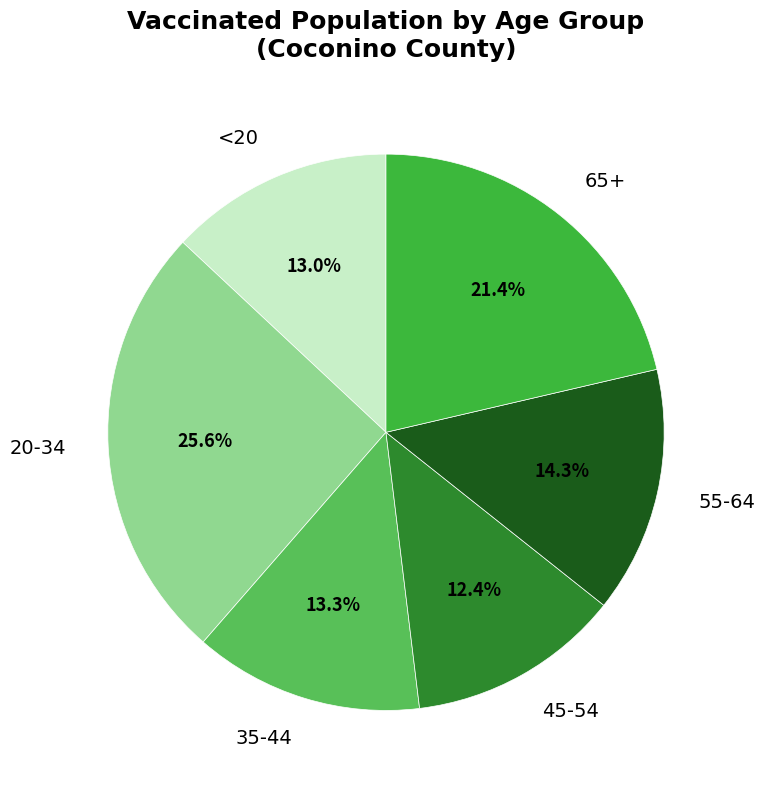

Count the number of slices in the pie.

6